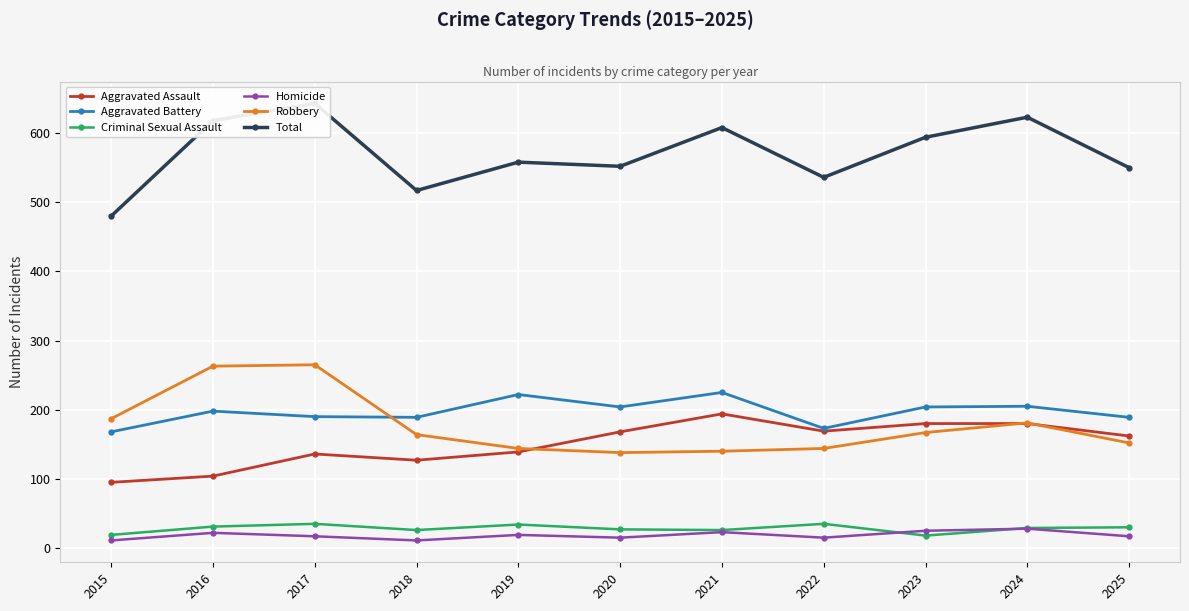

True or false: Homicide and Total cross at least once.

False